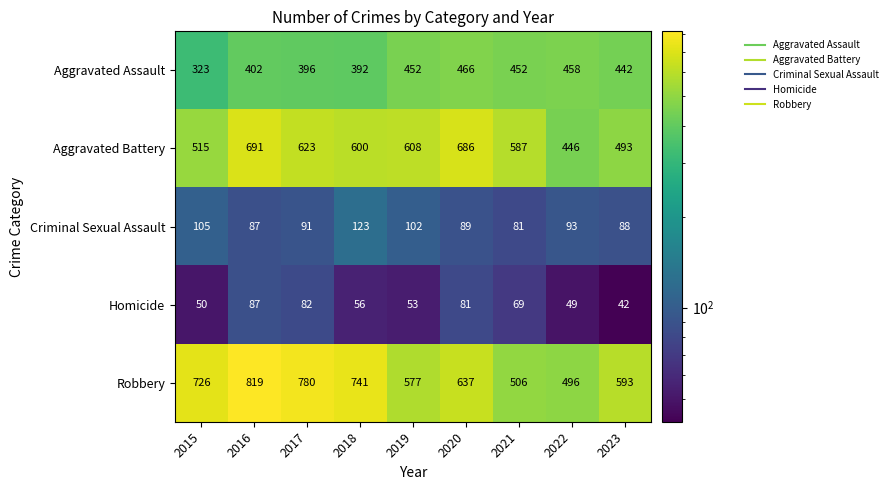

List the labels in order of Aggravated Battery value, largest first.

2016, 2020, 2017, 2019, 2018, 2021, 2015, 2023, 2022